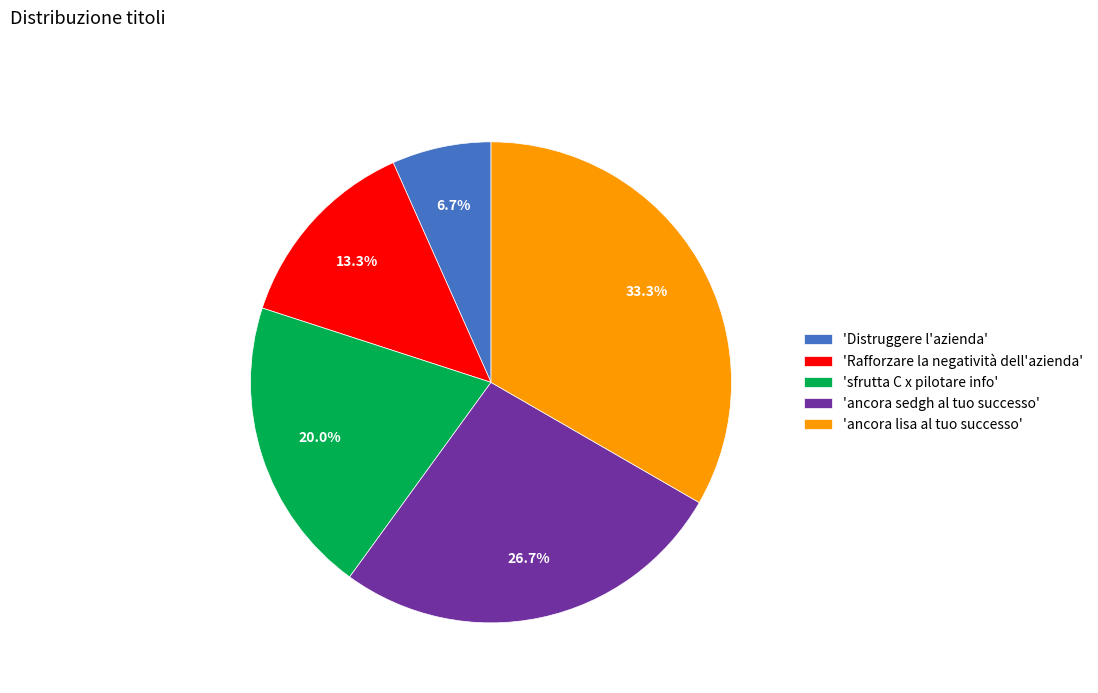

Approximately how many times larger is the value at 'ancora lisa al tuo successo' compared to 'sfrutta C x pilotare info'?

1.7